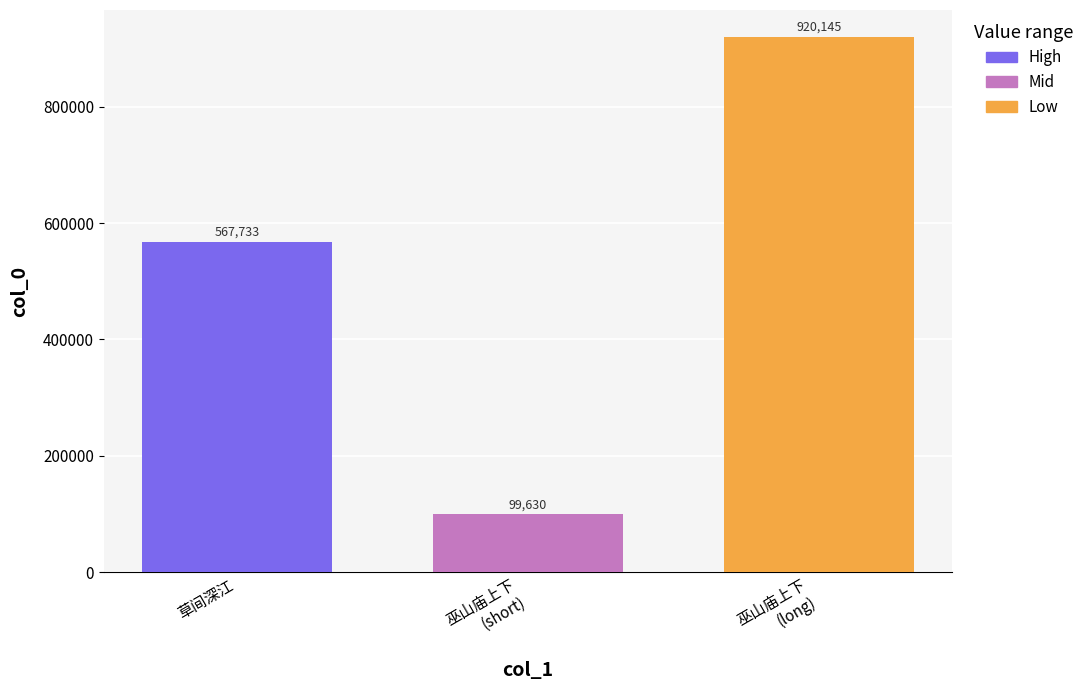

Does the chart contain any negative values?

No